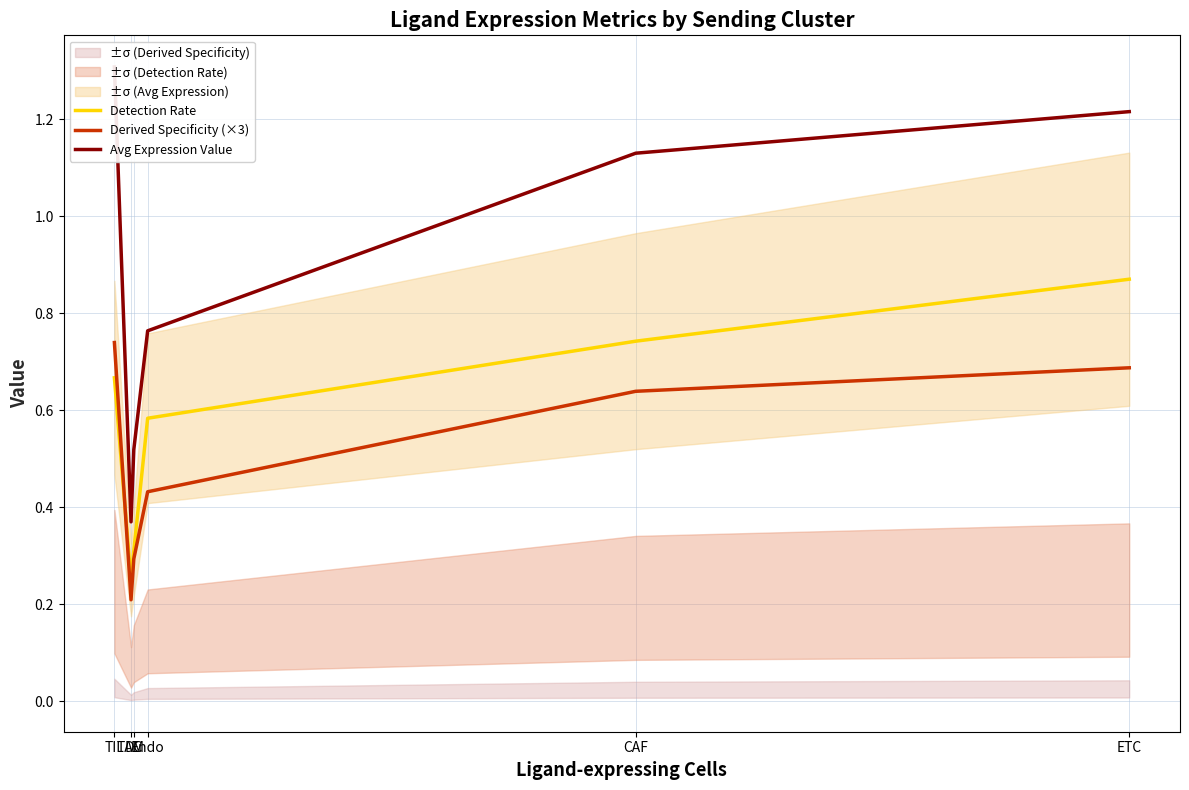

What is the average value of the Derived Specificity (×3) series?

0.5